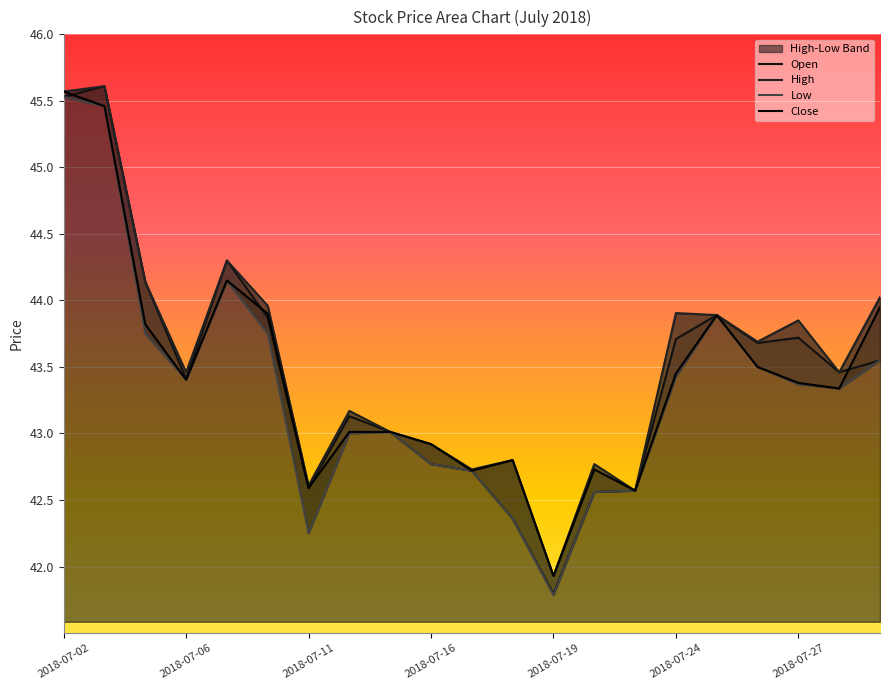

The Close series shows 61.9 at 14. True or false?

False